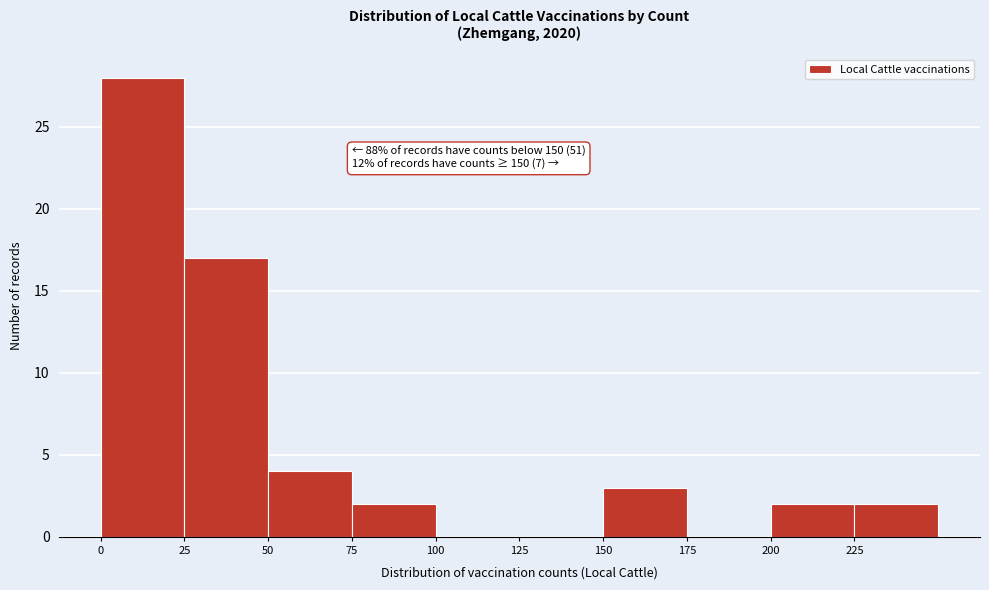

Which range on the x-axis has the tallest bar?

0 to 25